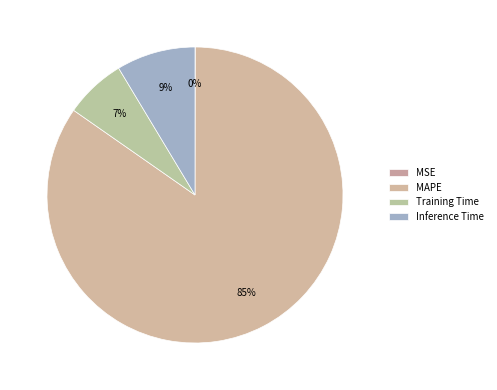

Between Inference Time and Training Time, which is larger?

Inference Time